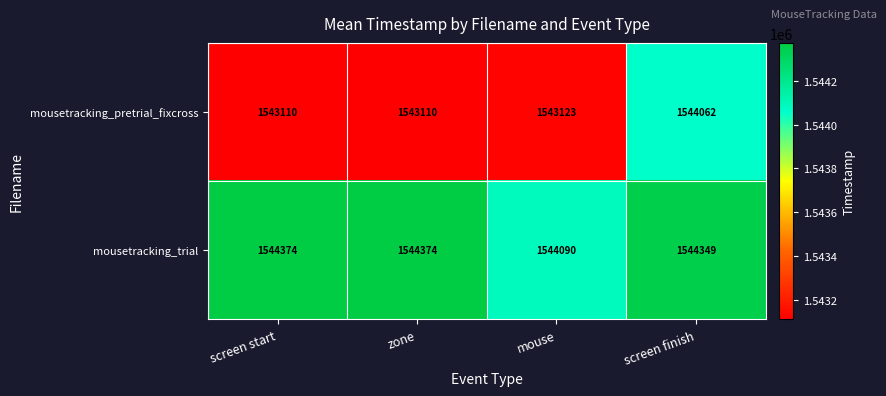

Rank the series by their maximum value, from lowest to highest.

mousetracking_pretrial_fixcross, mousetracking_trial